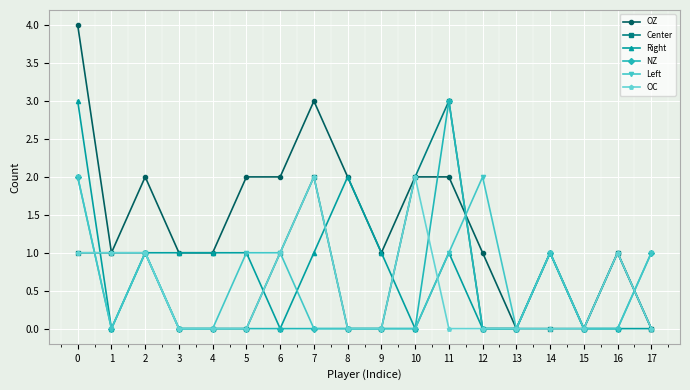

What is the average value of the Center series?

1